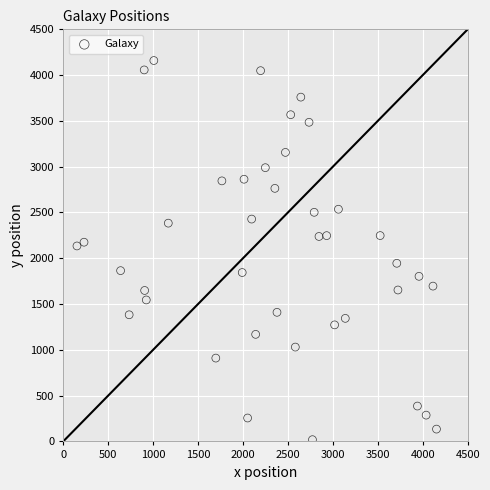

What is the range of Y values (max minus min)?

4140.3